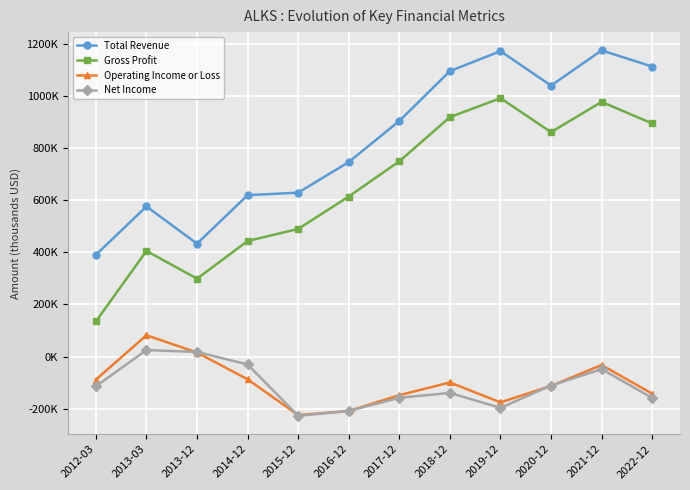

The Operating Income or Loss series shows -87100 at 2014-12. True or false?

True